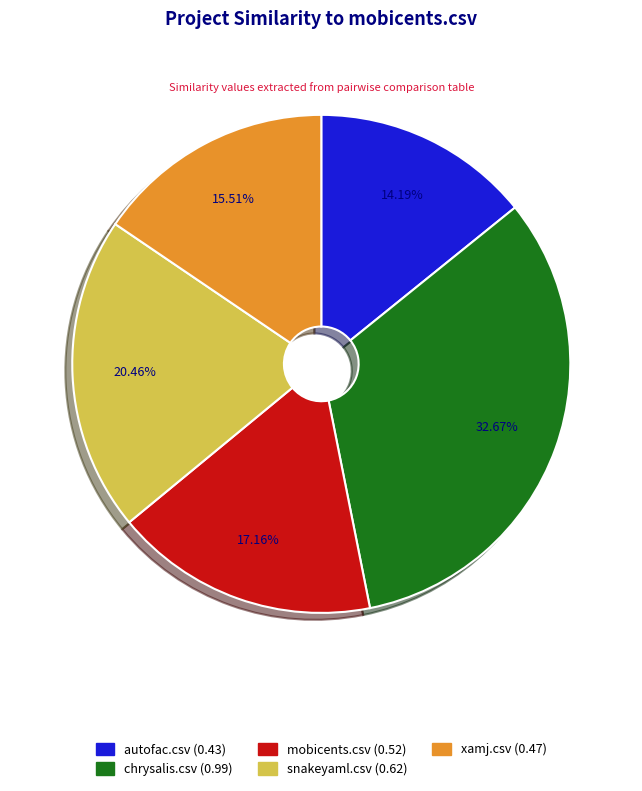

How many segments does this pie chart have?

5